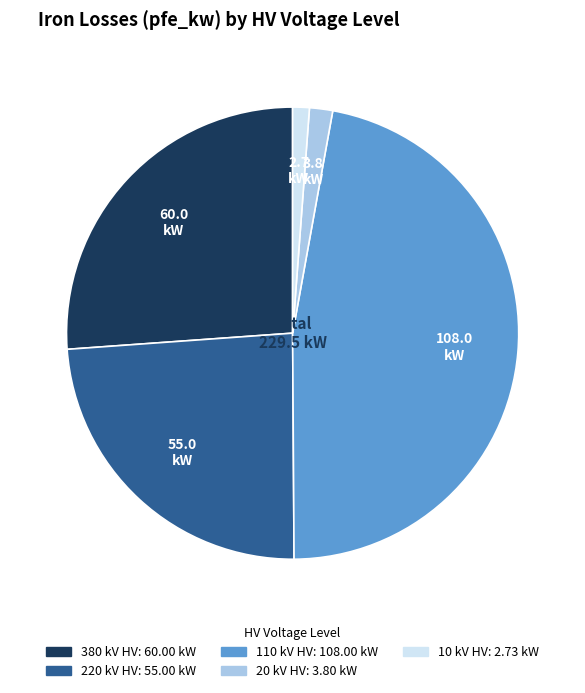

Count the number of slices in the pie.

5